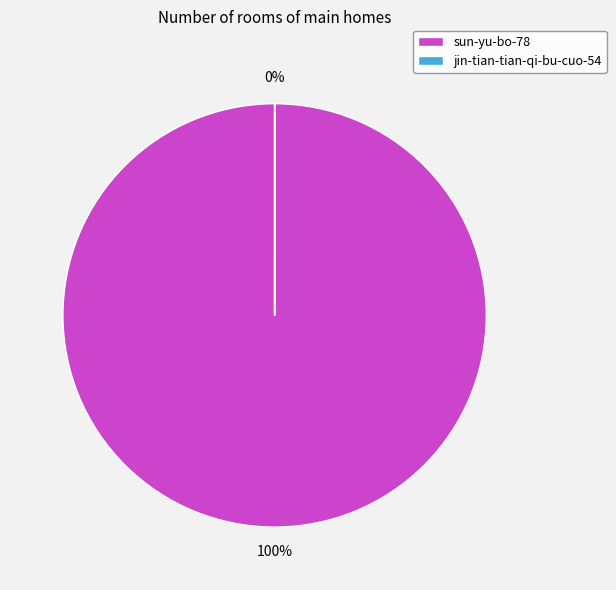

The sun-yu-bo-78 slice represents 92% of the pie. True or false?

False